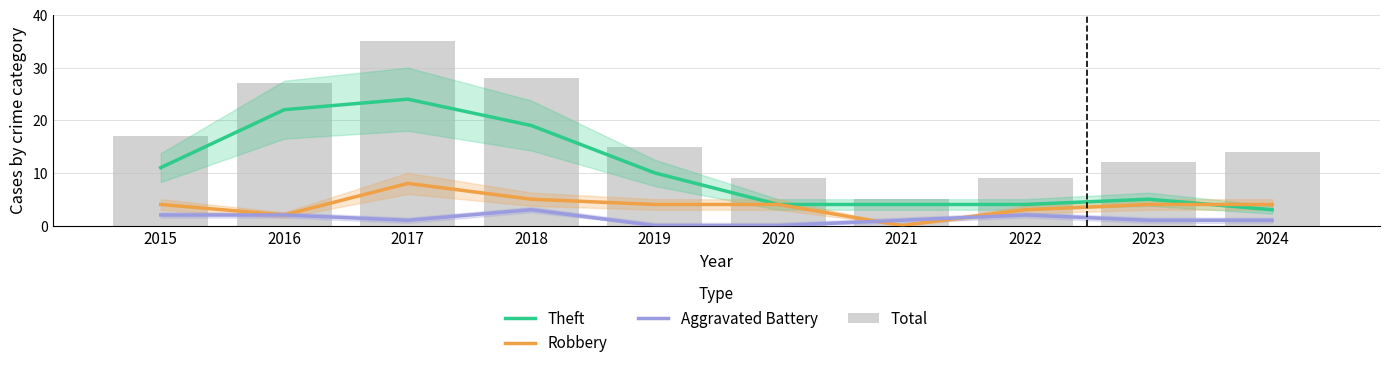

At how many categories does at least one series exceed 10?

7